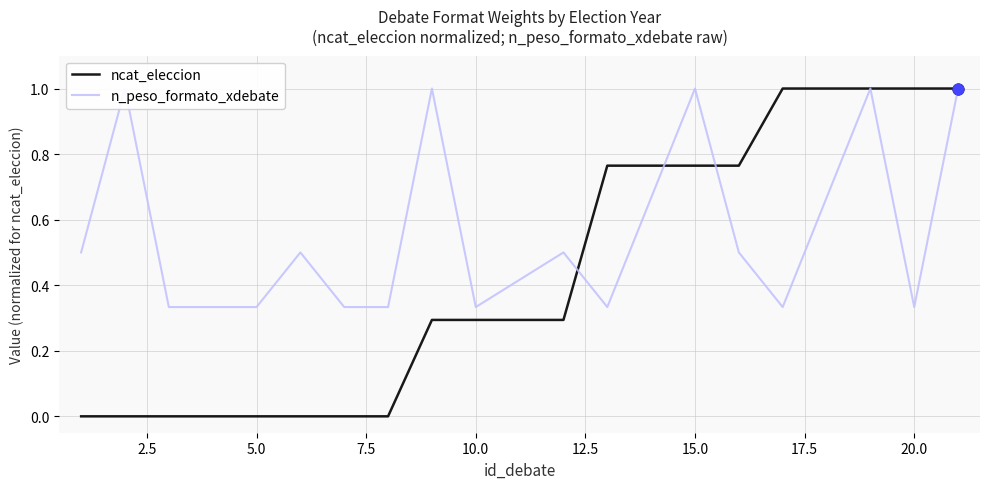

What are all the series names shown in the legend?

ncat_eleccion, n_peso_formato_xdebate